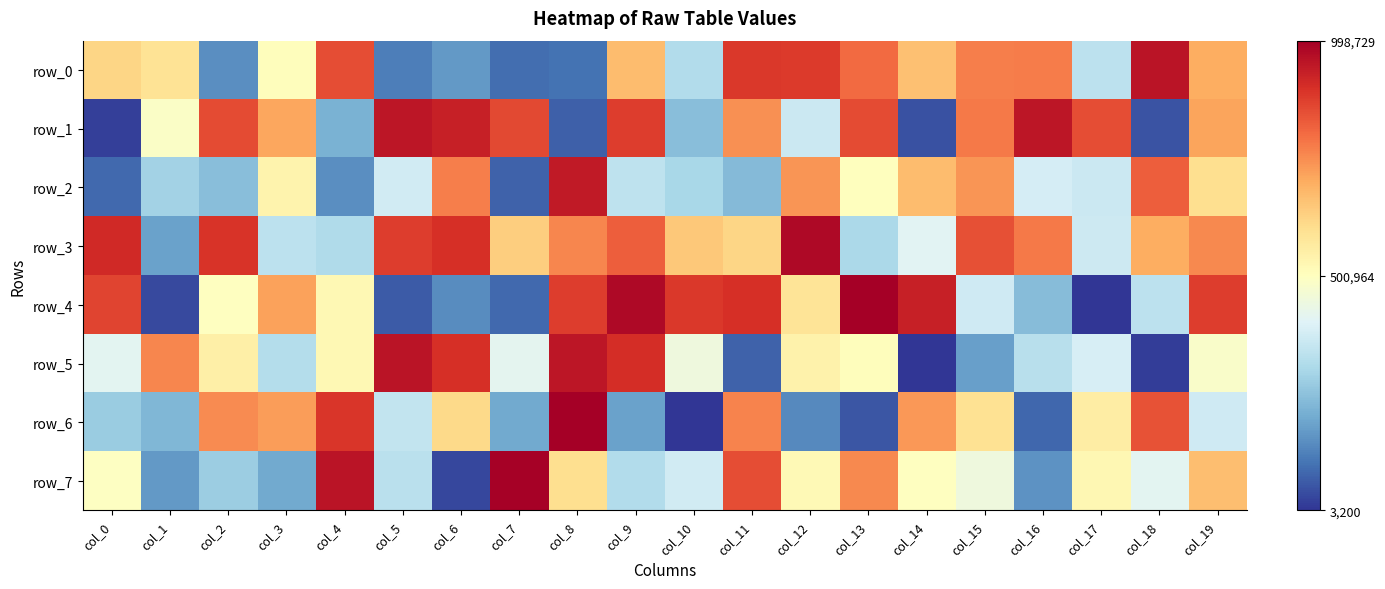

What is the difference between the highest and lowest values at col_15?

664010